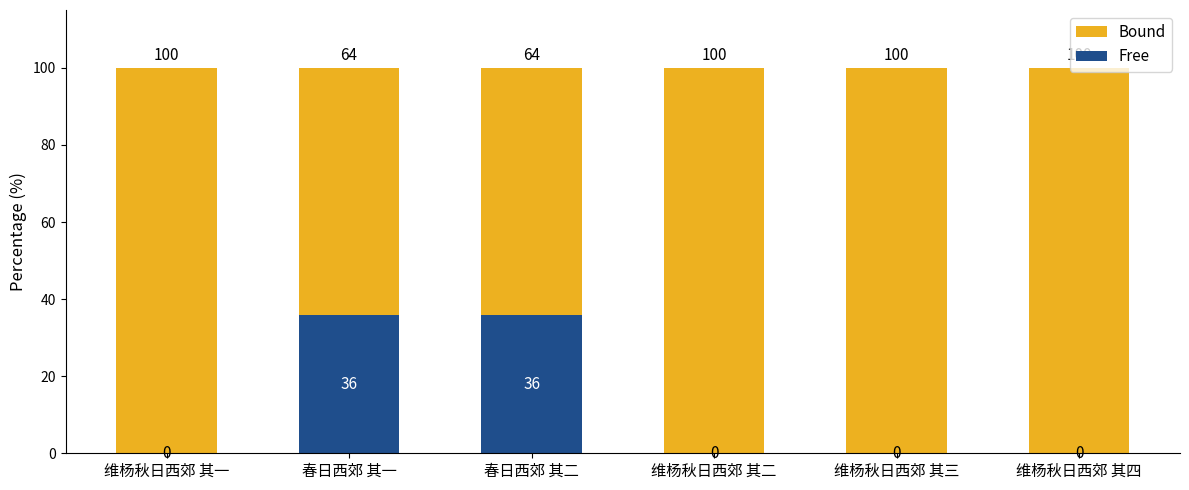

True or false: Free has a value of 0.0 at 维杨秋日西郊 其四.

True